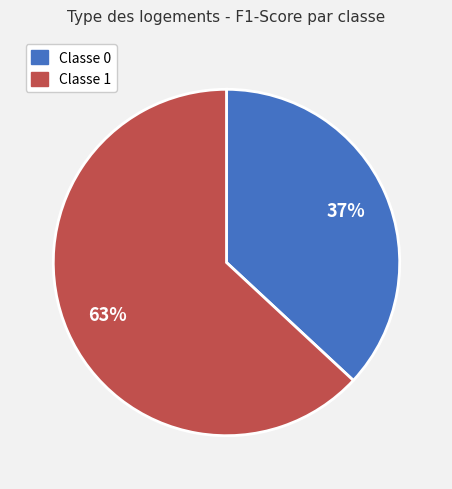

To the nearest percent, what is the difference between the largest and smallest slice percentages?

26%